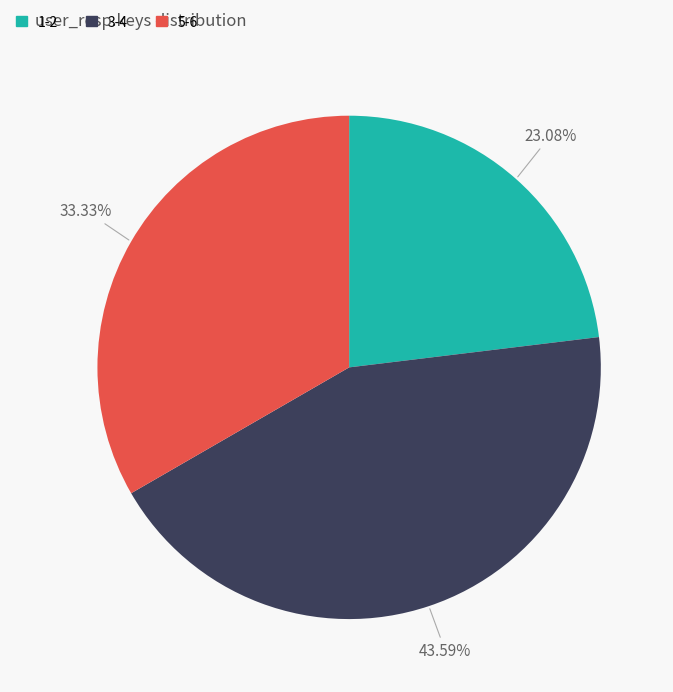

To the nearest percent, what is the average slice percentage?

33%